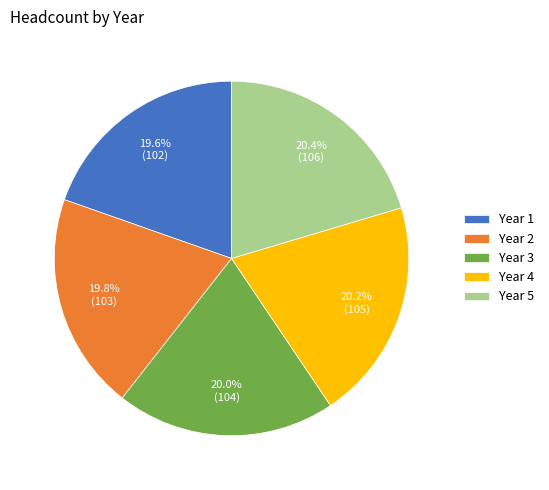

Is it true that Year 4 is 20% of the pie?

True